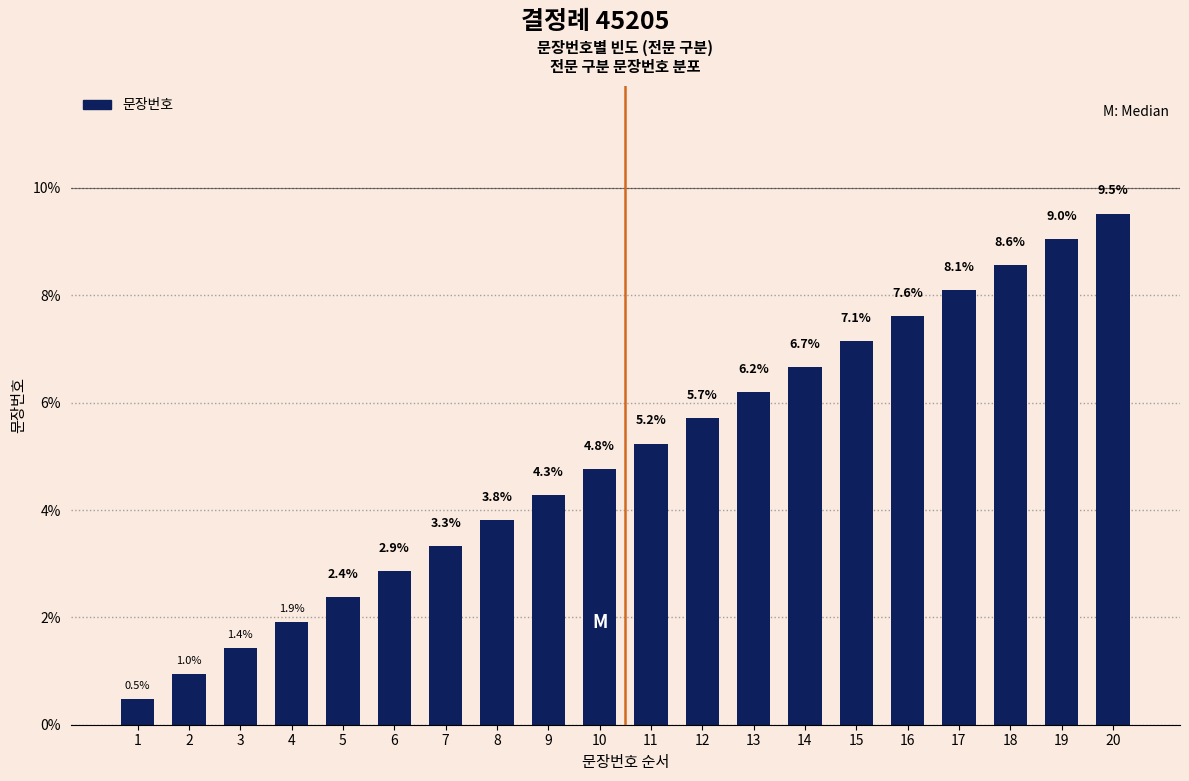

What is the value of the 7th bar from the left?

3.3